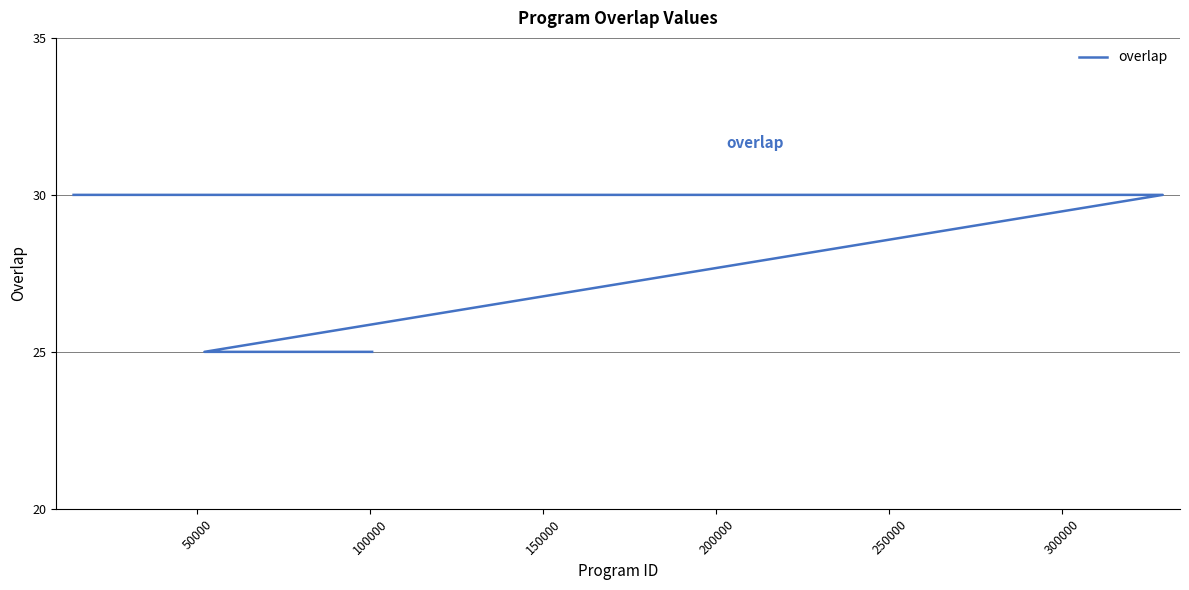

Is this an area chart (filled region under the line)?

No